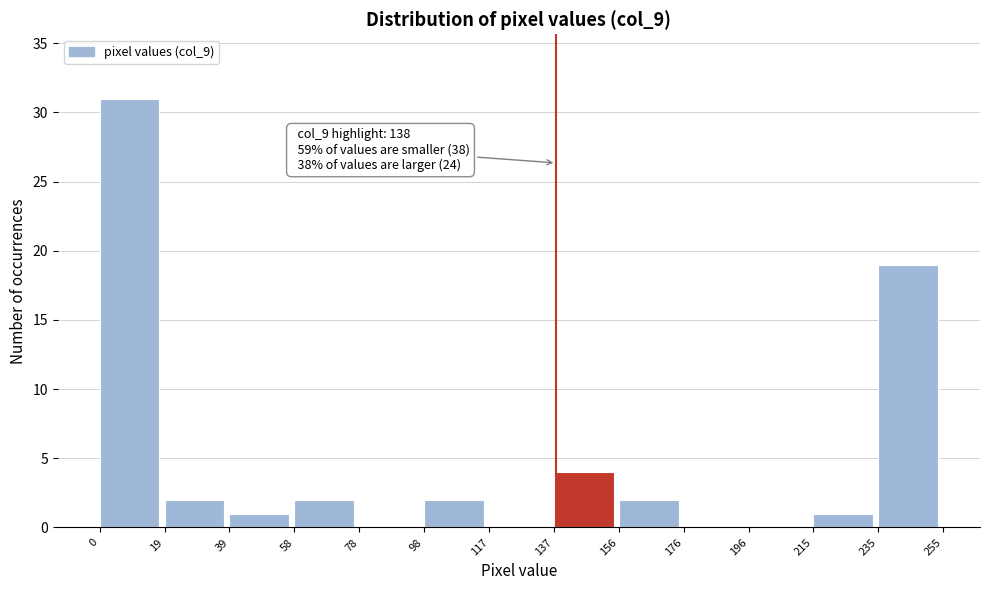

Which range on the x-axis has the tallest bar?

0 to 19